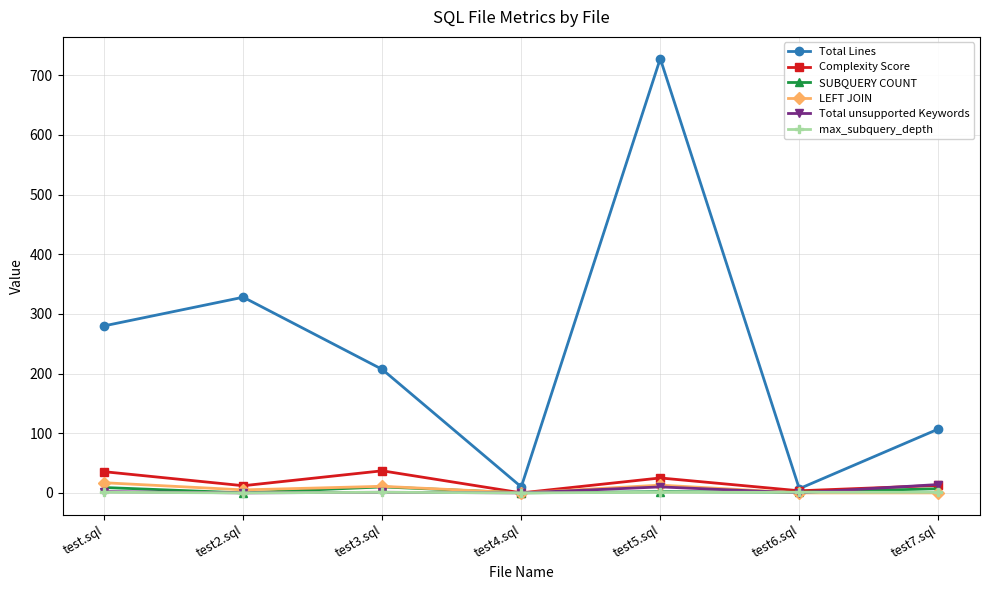

Which series has the widest spread of values?

Total Lines